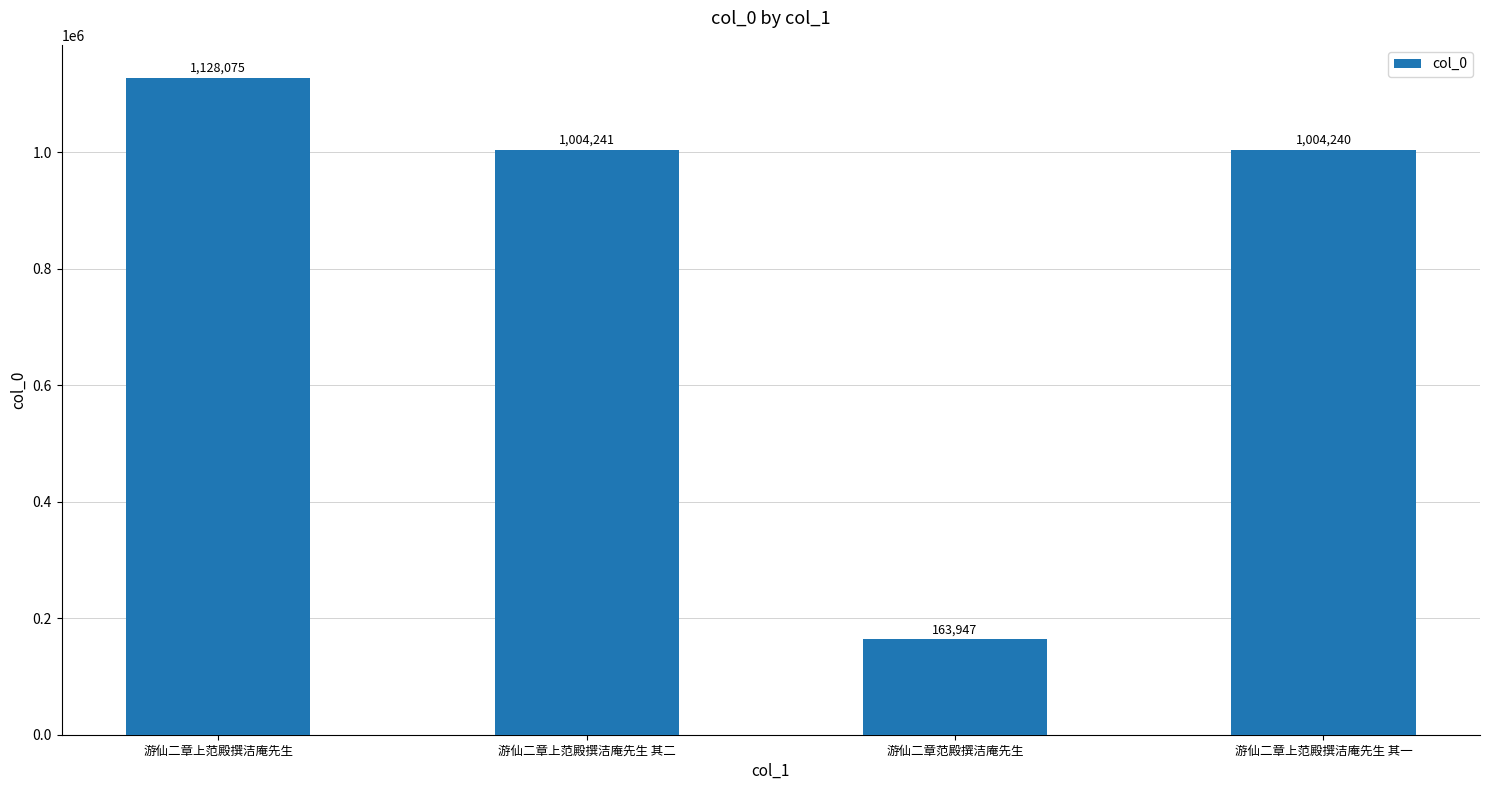

Which label corresponds to the smallest value in the chart?

游仙二章范殿撰洁庵先生